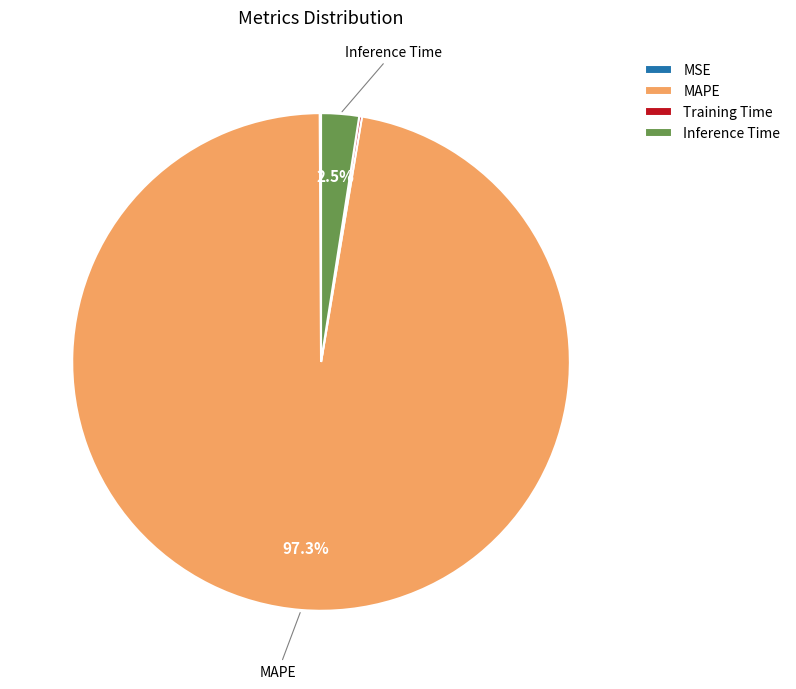

Which slice represents more than half of the pie?

MAPE